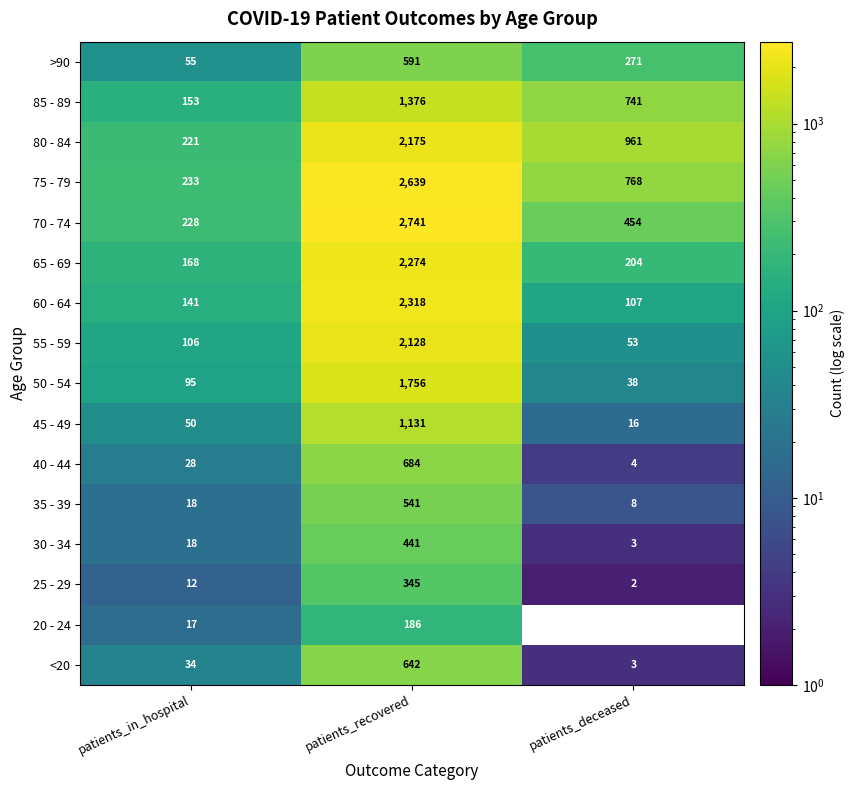

Read the 60 - 64 value at patients_recovered.

2318